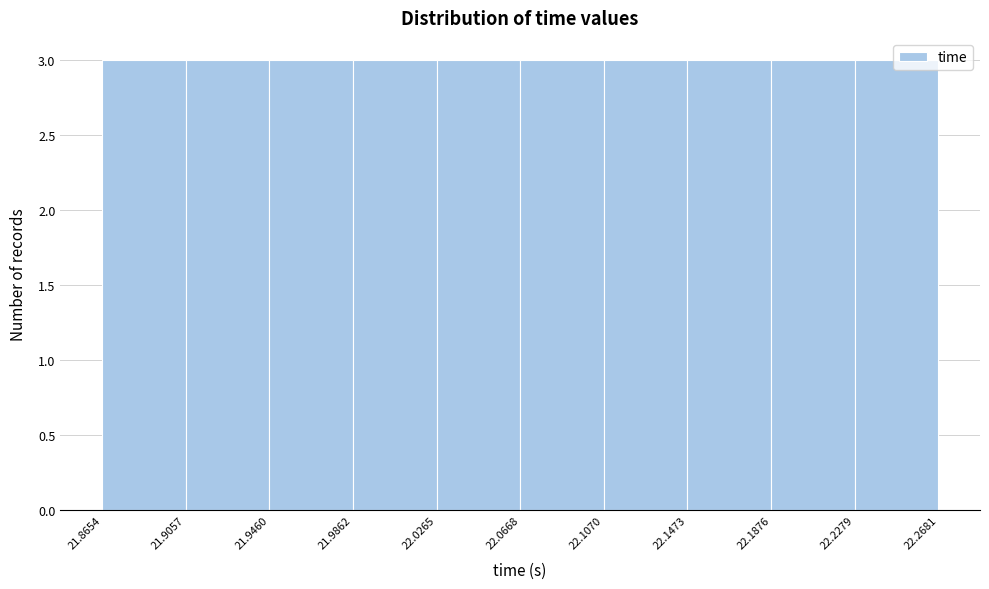

Reading left to right, list every bar in this chart as the range it spans on the x-axis followed by its height. The values are not printed on the chart, so give them approximately, as read against the axis.

21.8654 to 21.9057: 3
21.9057 to 21.9460: 3
21.9460 to 21.9862: 3
21.9862 to 22.0265: 3
22.0265 to 22.0668: 3
22.0668 to 22.1070: 3
22.1070 to 22.1473: 3
22.1473 to 22.1876: 3
22.1876 to 22.2279: 3
22.2279 to 22.2681: 3